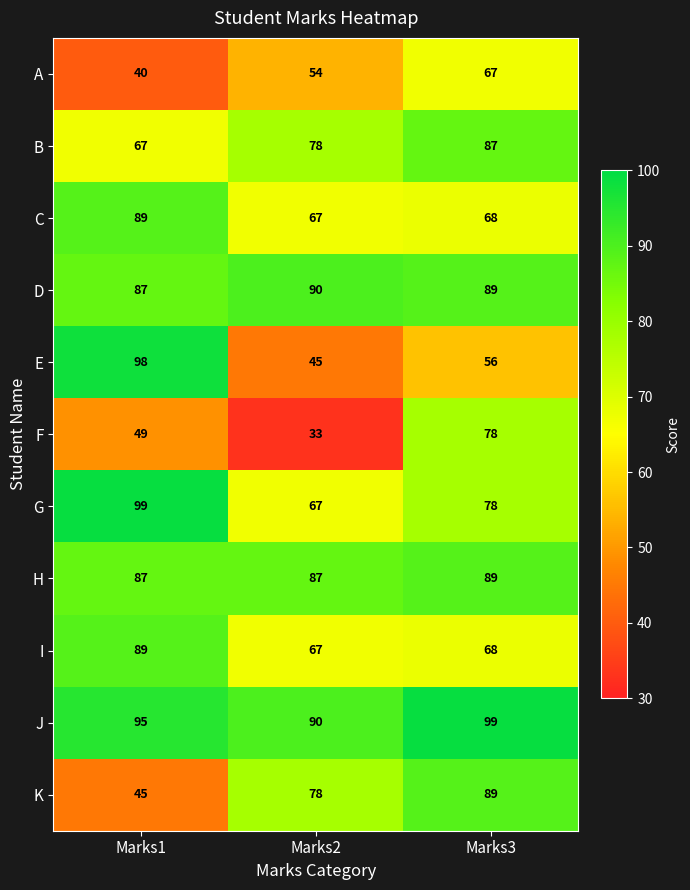

At which label is G closest to 83?

Marks3